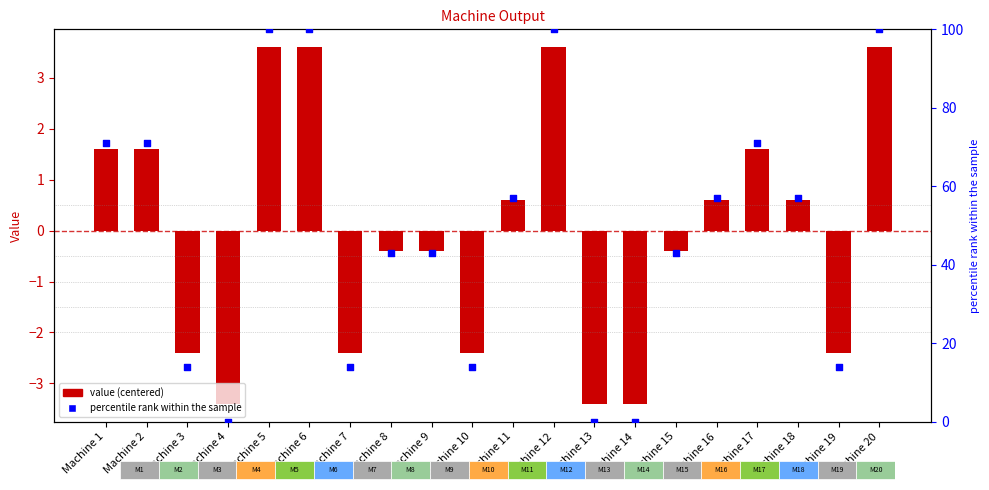

Which series has the widest spread of Y values?

percentile rank within the sample